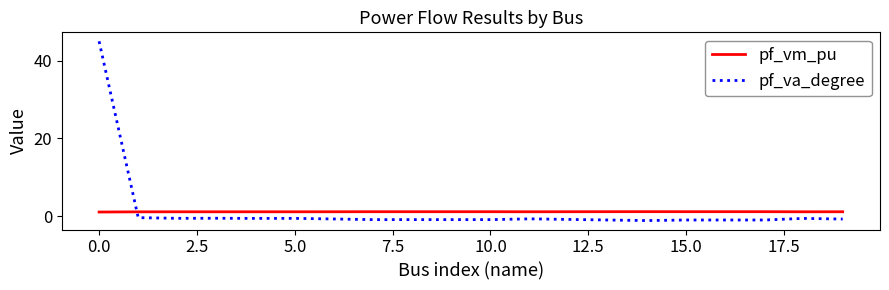

Rank the series by their maximum value, from highest to lowest.

pf_va_degree, pf_vm_pu